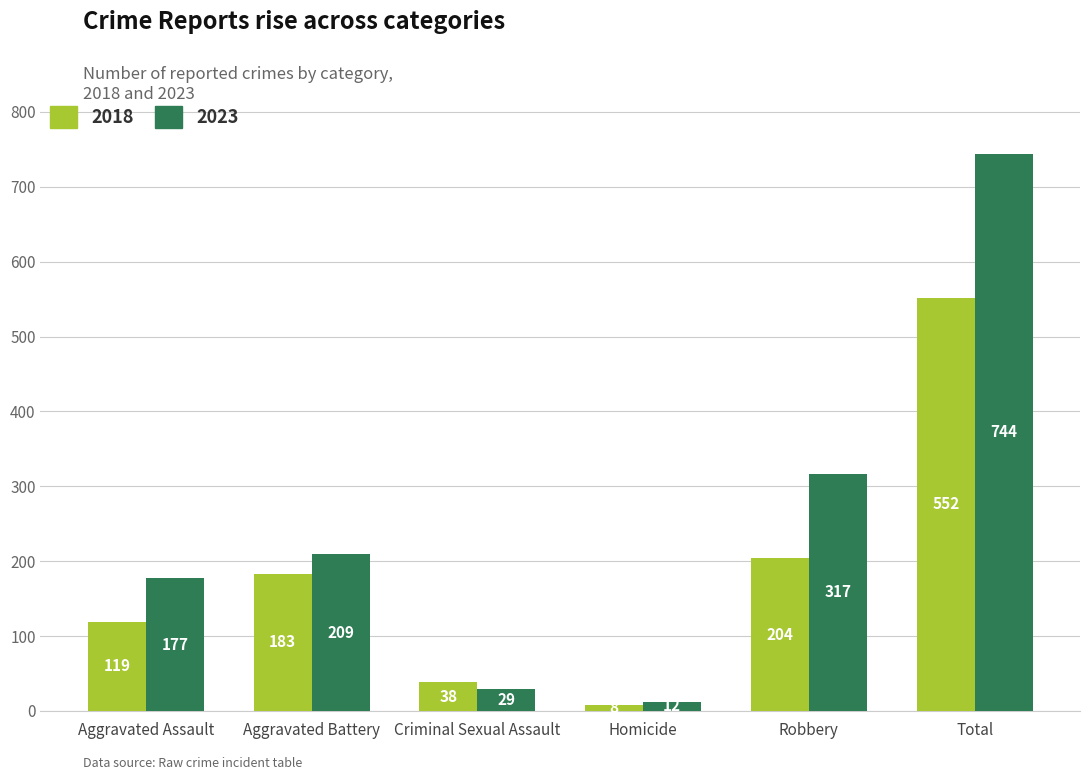

Are the bars horizontal?

No